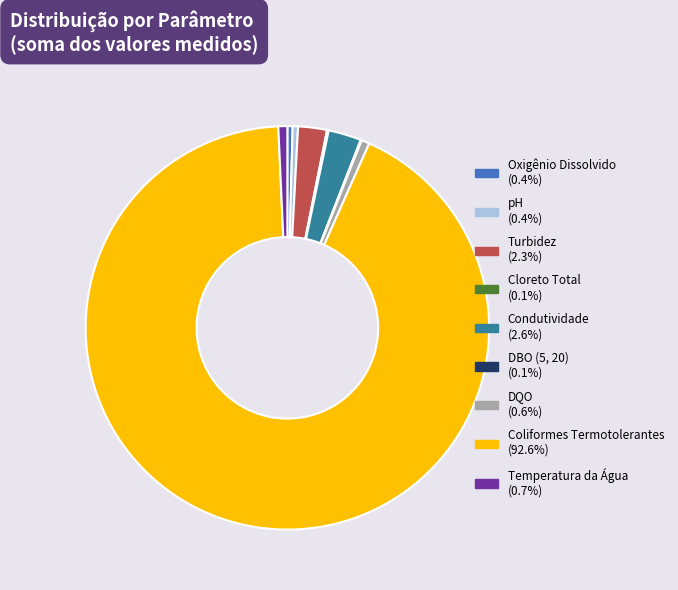

Between pH and Turbidez, which is larger?

Turbidez